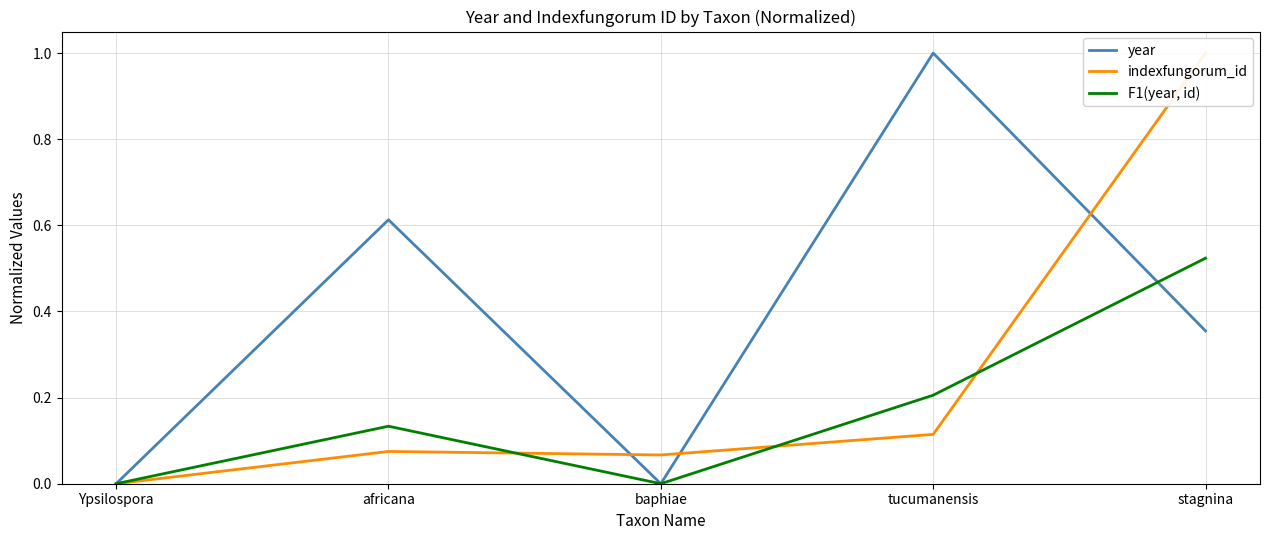

Rank the series at Ypsilospora from lowest to highest value.

year, indexfungorum_id, F1(year, id)